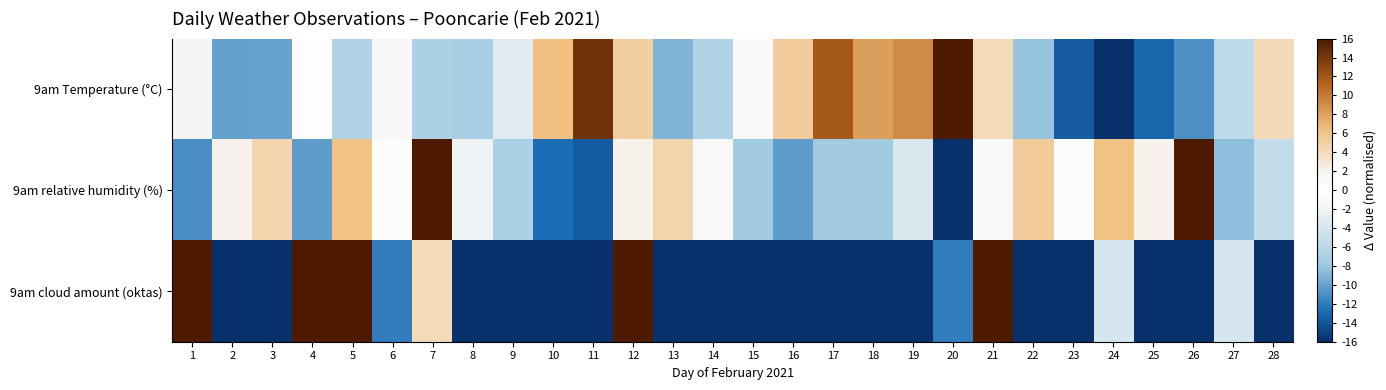

Reading left to right, what are all the values shown in this chart?

9am Temperature (°C): 1=1.7	2=-10.1	3=-9.9	4=0.0	5=-6.7	6=-1.5	7=-6.9	8=-7.4	9=-3.4	10=6.3	11=14.3	12=5.1	13=-9.1	14=-6.7	15=-1.1	16=5.3	17=11.8	18=8.0	19=9.1	20=16.0	21=4.0	22=-8.2	23=-13.7	24=-16.0	25=-13.1	26=-10.9	27=-5.7	28=4.2
9am relative humidity (%): 1=-11.1	2=2.1	3=4.5	4=-10.3	5=6.2	6=0.4	7=16.0	8=-2.1	9=-7.0	10=-12.7	11=-13.5	12=2.1	13=4.5	14=1.2	15=-7.8	16=-10.3	17=-7.8	18=-7.8	19=-3.7	20=-16.0	21=1.2	22=5.3	23=-0.4	24=6.2	25=2.1	26=16.0	27=-8.6	28=-5.3
9am cloud amount (oktas): 1=16.0	2=-16.0	3=-16.0	4=16.0	5=16.0	6=-12.0	7=4.0	8=-16.0	9=-16.0	10=-16.0	11=-16.0	12=16.0	13=-16.0	14=-16.0	15=-16.0	16=-16.0	17=-16.0	18=-16.0	19=-16.0	20=-12.0	21=16.0	22=-16.0	23=-16.0	24=-4.0	25=-16.0	26=-16.0	27=-4.0	28=-16.0